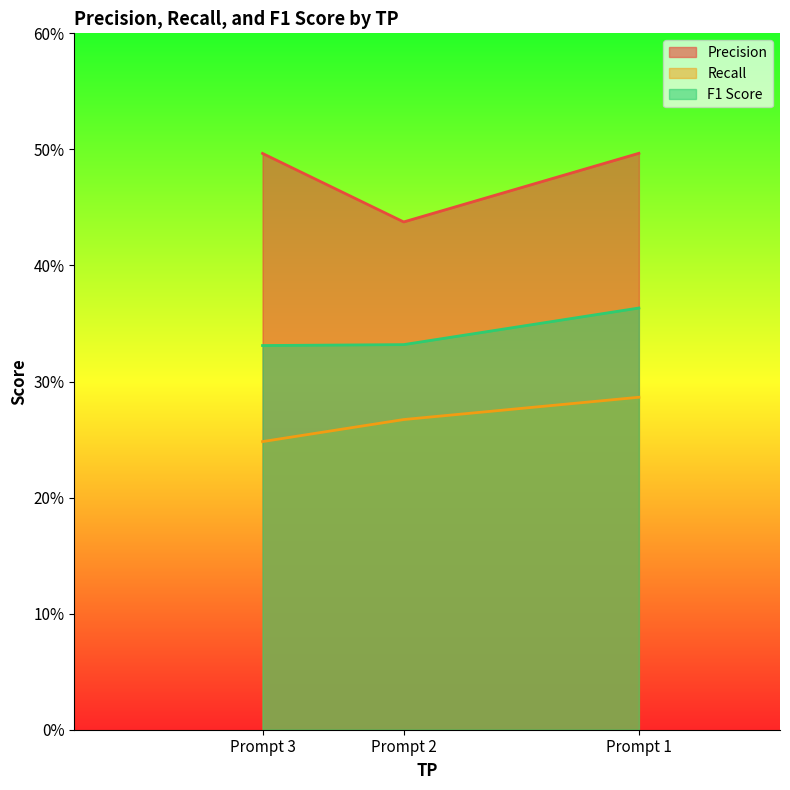

Which series changed the most between Prompt 2 and Prompt 3?

Precision